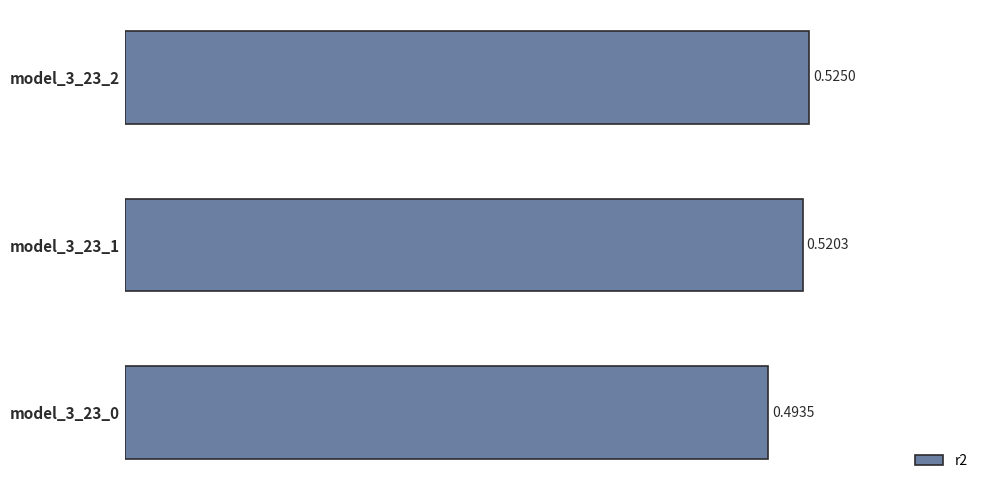

List the labels in order of value, smallest first.

model_3_23_0, model_3_23_1, model_3_23_2